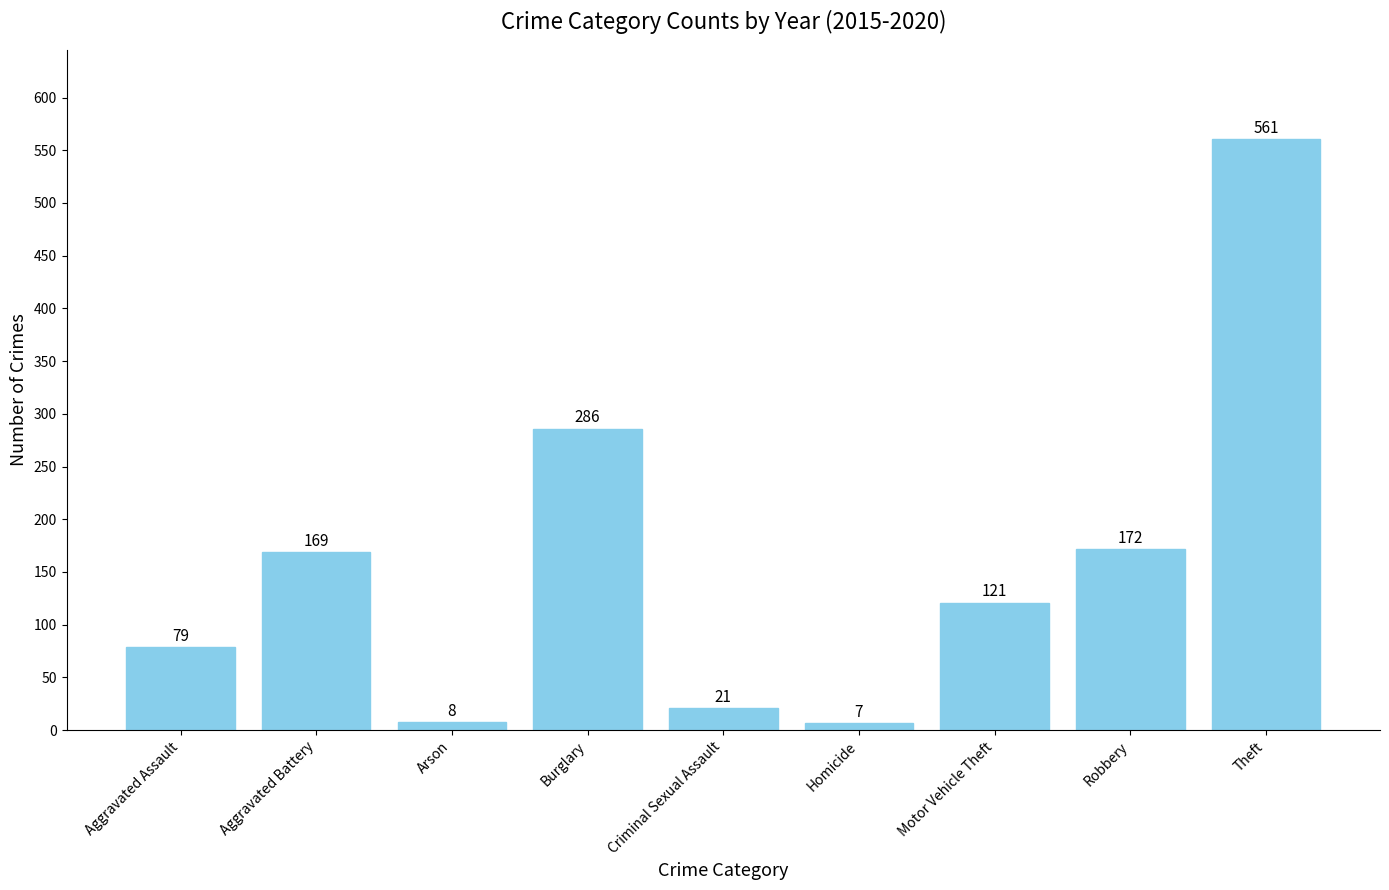

True or false: the data shows 102 at Aggravated Battery.

False